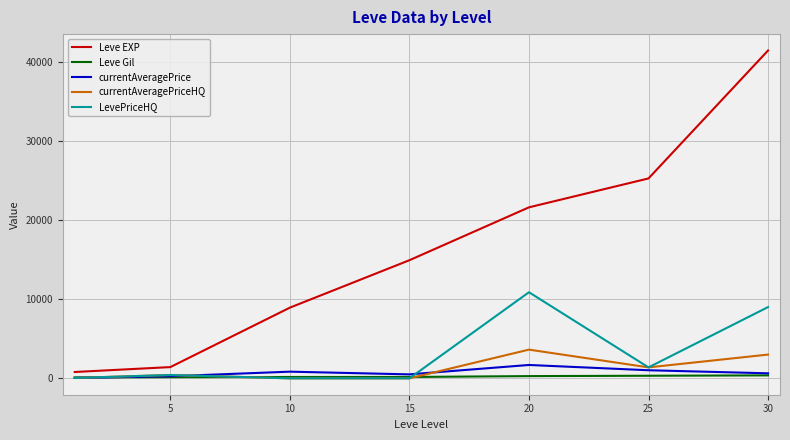

Is this an area chart (filled region under the line)?

No